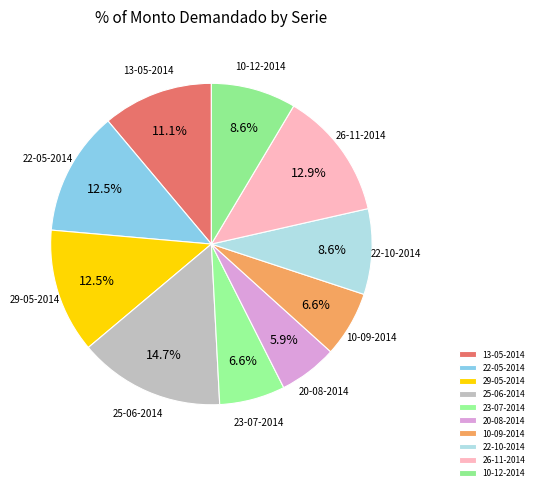

What percentage is the 25-06-2014 slice, to the nearest percent?

15%